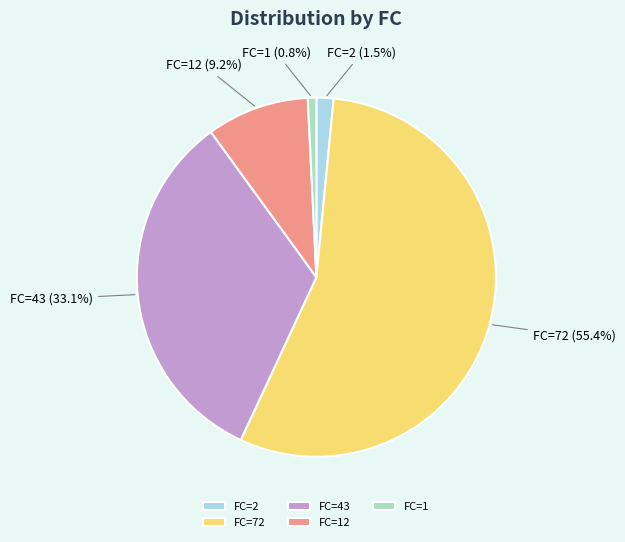

Rank the categories by value from lowest to highest.

FC=1, FC=2, FC=12, FC=43, FC=72